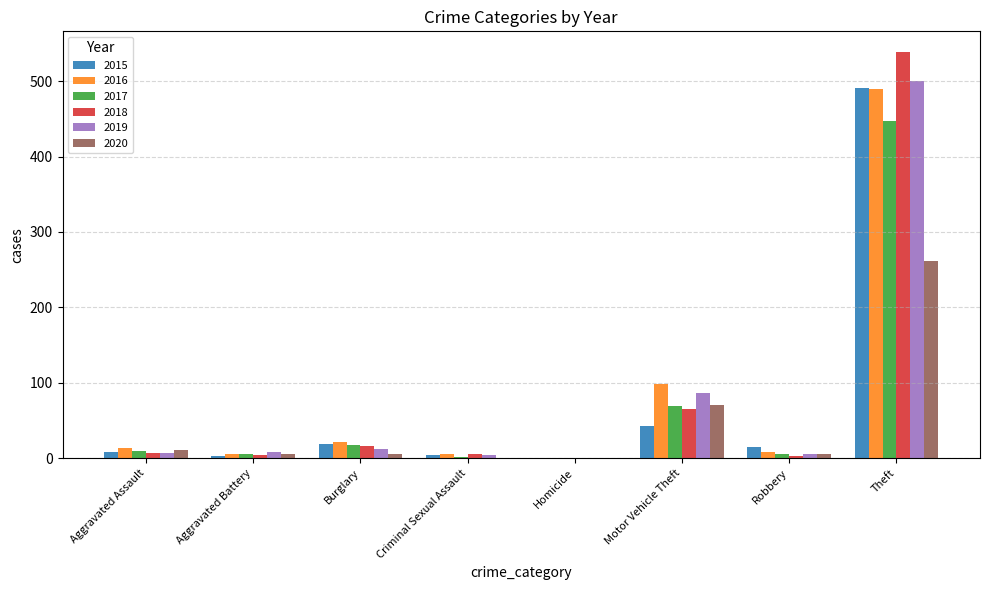

What is the average value of the 2016 series?

80